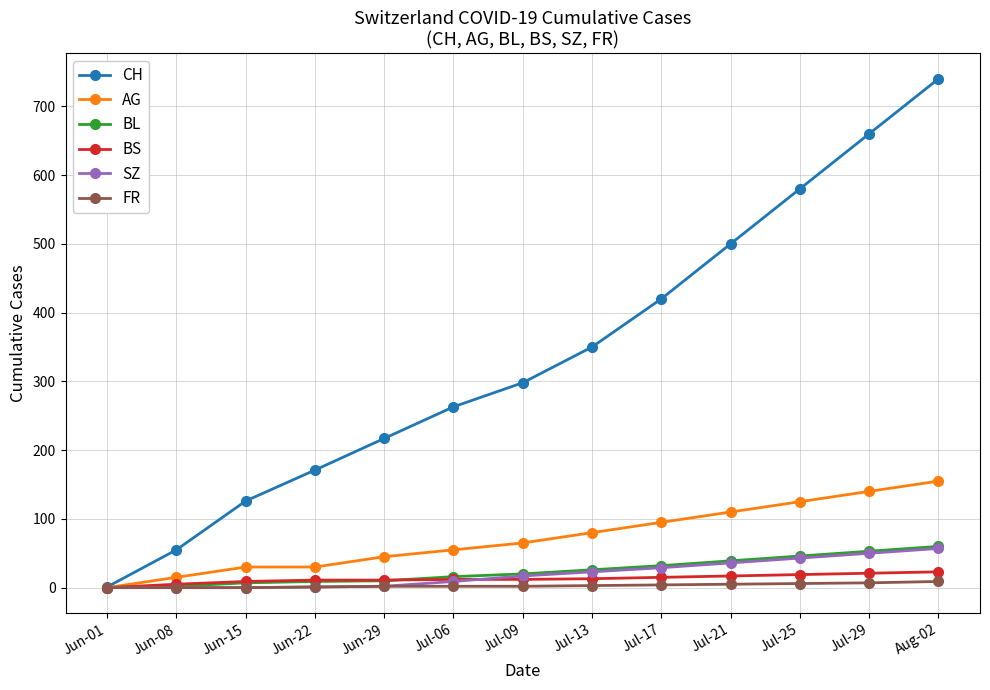

True or false: CH has a value of 171 at Jun-22.

True